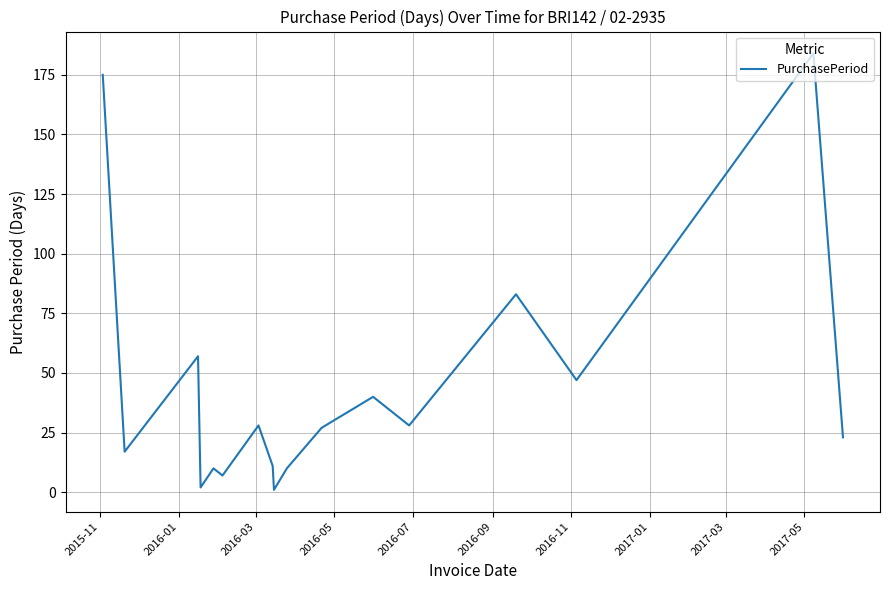

What is the difference between the maximum and minimum values?

183